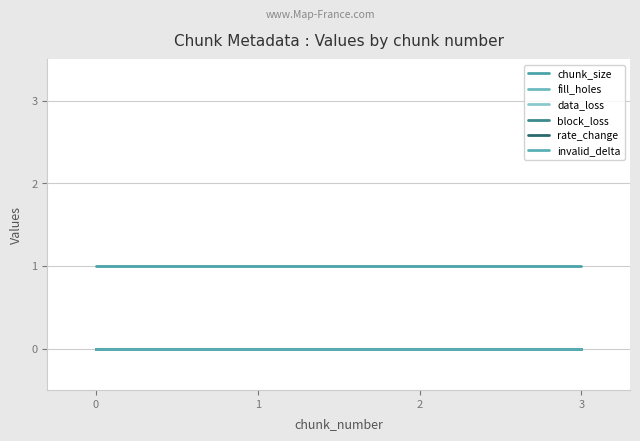

Reading right to left, transcribe all the data shown in this chart.

chunk_size: 3=1	2=1	1=1	0=1
fill_holes: 3=0	2=0	1=0	0=0
data_loss: 3=0	2=0	1=0	0=0
block_loss: 3=0	2=0	1=0	0=0
rate_change: 3=0	2=0	1=0	0=0
invalid_delta: 3=0	2=0	1=0	0=0